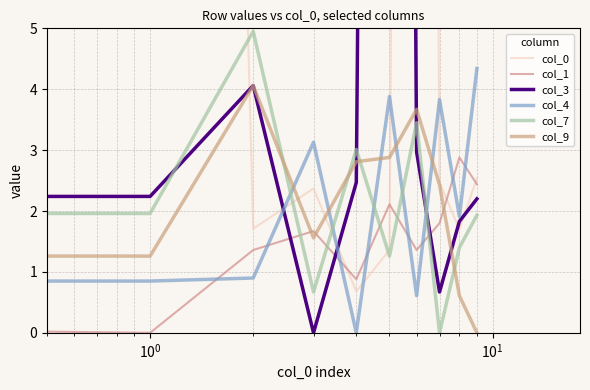

What is the difference between the highest and lowest values at 9?

4.3